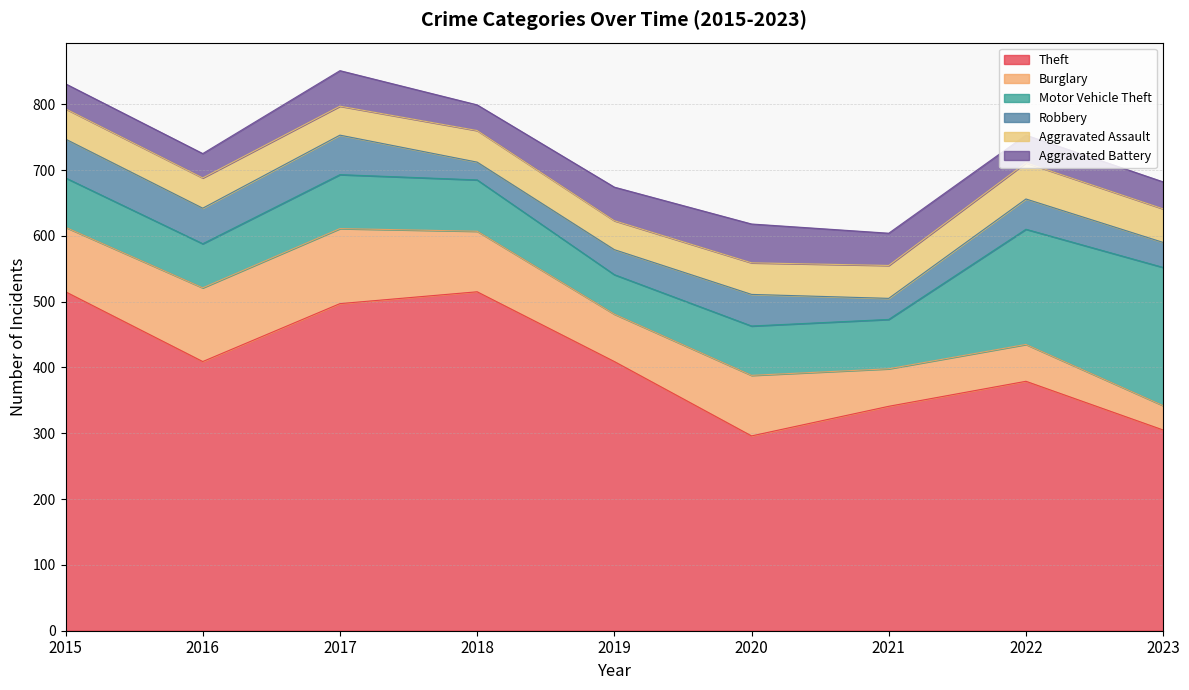

How many series are shown in this chart?

6